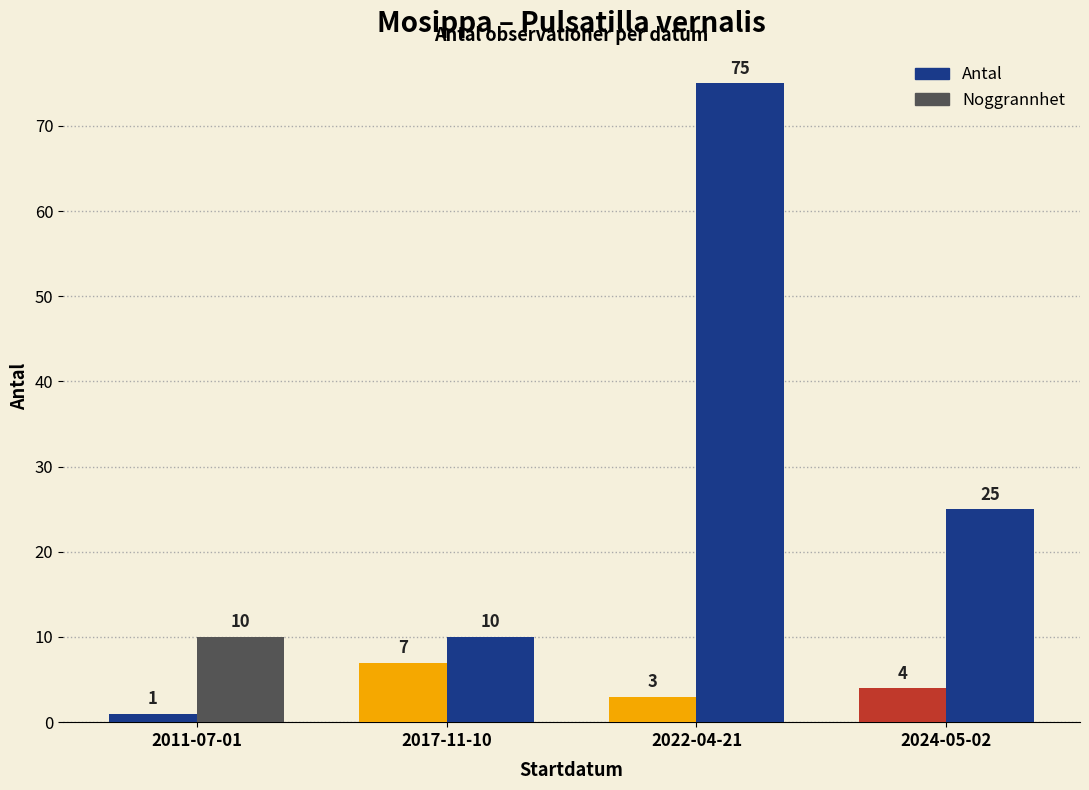

What is the value of the Antal bar at the 3rd from the left?

3